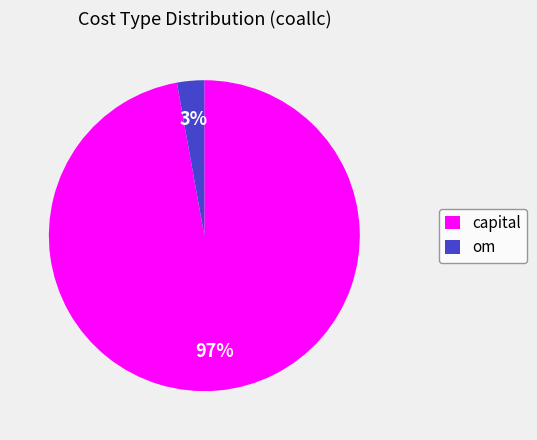

Is there a majority slice in this chart?

Yes